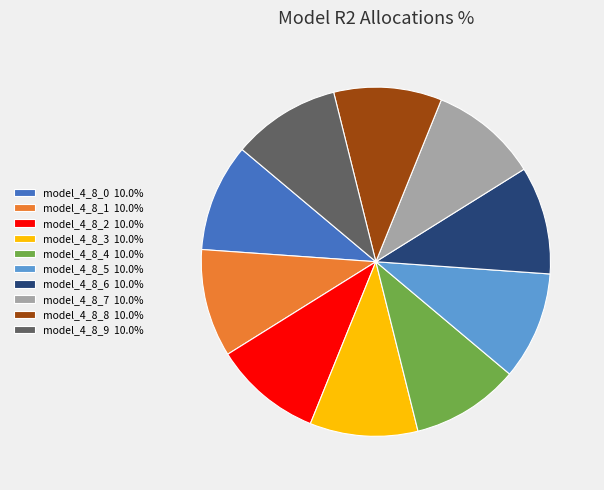

Combined, do model_4_8_1 10.0% and model_4_8_7 10.0% account for over 50%?

No